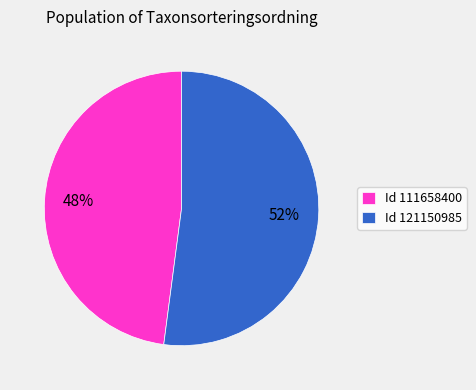

Which has a higher value, Id 121150985 or Id 111658400?

Id 121150985